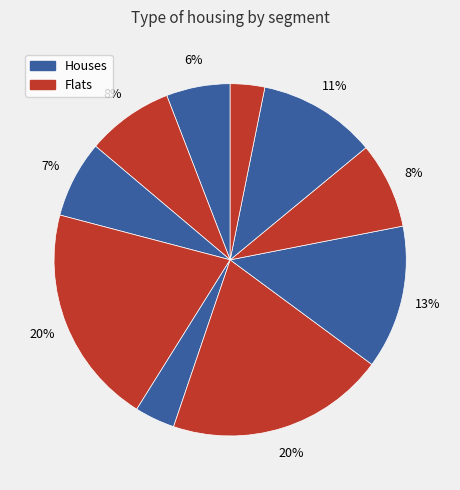

Count the number of slices in the pie.

10